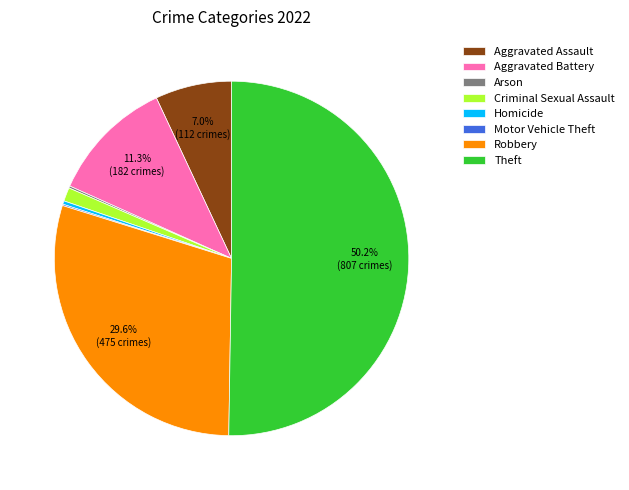

Which has a higher value, Aggravated Assault or Theft?

Theft